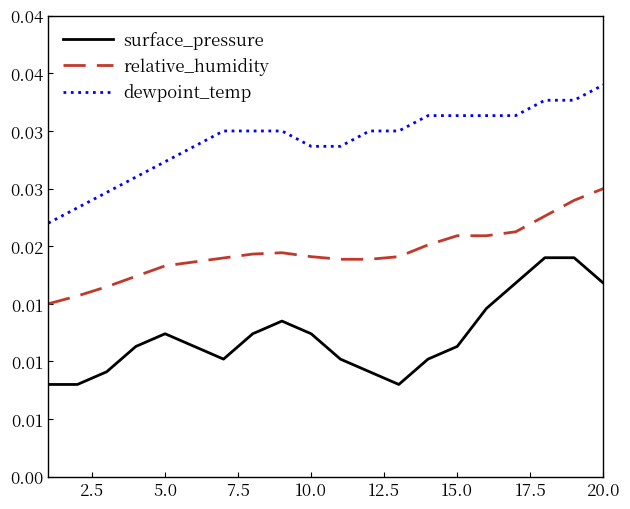

Rank the series by their average value, from lowest to highest.

surface_pressure, relative_humidity, dewpoint_temp